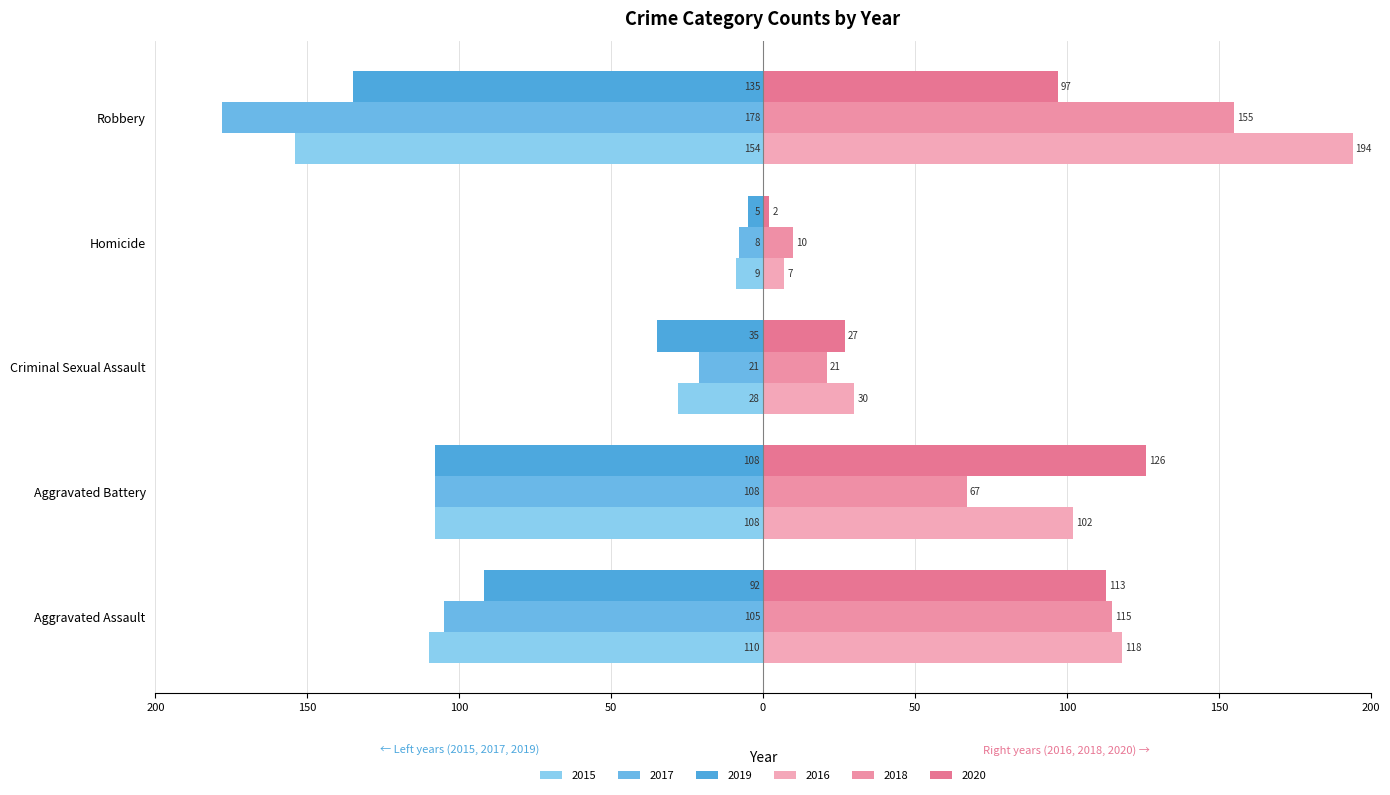

Where is 2019 nearest to the value -70?

Aggravated Assault